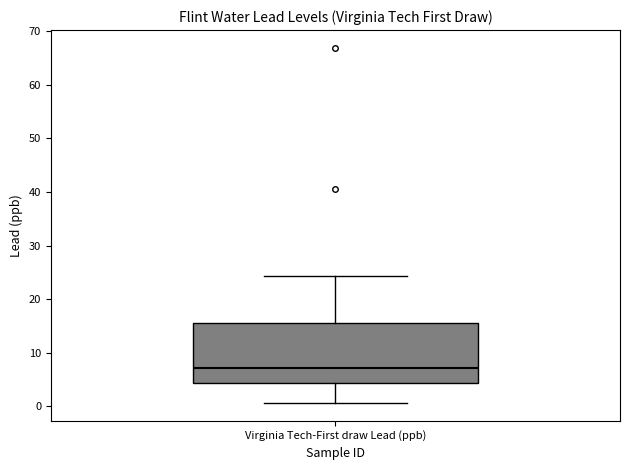

Read this box plot against the y-axis: the position of the median line, the range covered by the box, and the ends of both whiskers. The values are not printed on the chart, so give them approximately, as read against the axis.

median 7, box 4 to 16, whiskers 1 to 24